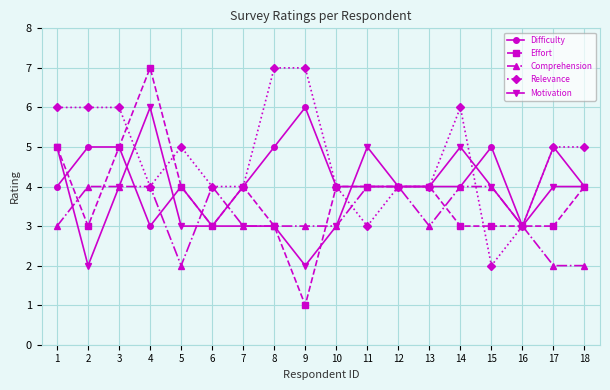

What is the minimum value shown in the chart?

1